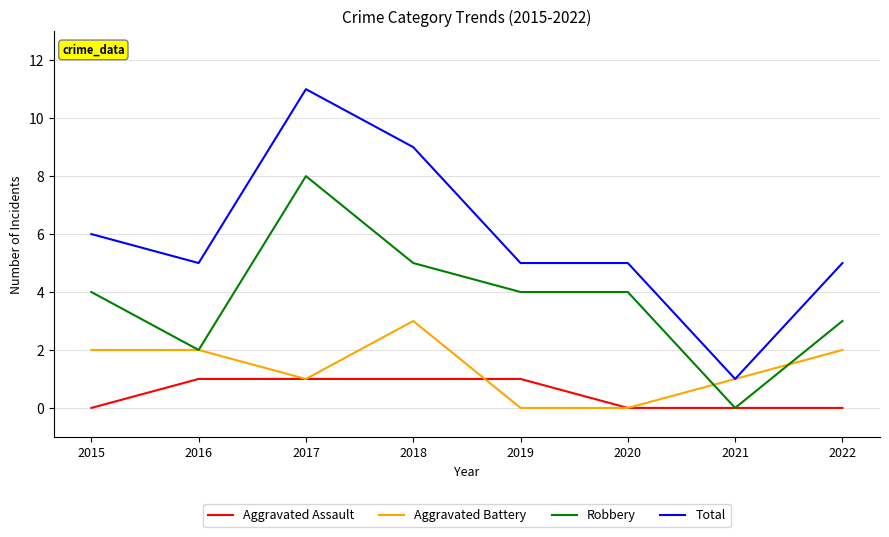

Does the chart have visible grid lines?

Yes